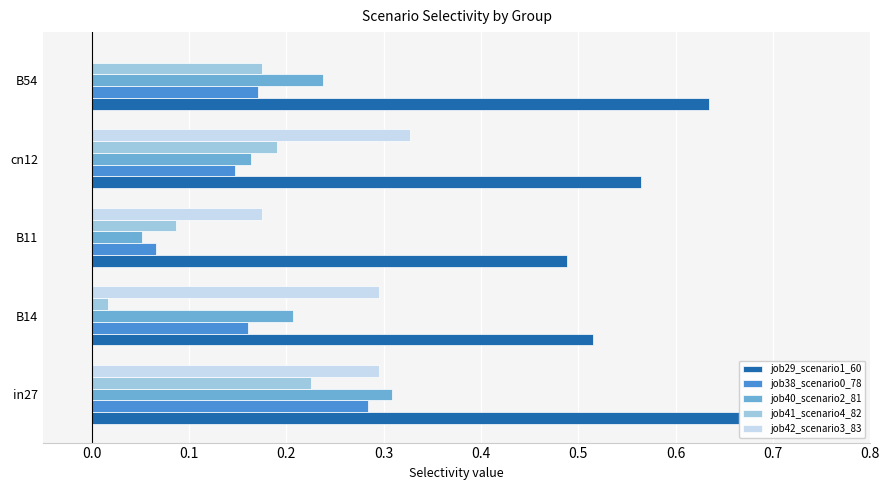

What is the average value of the job42_scenario3_83 series?

0.2